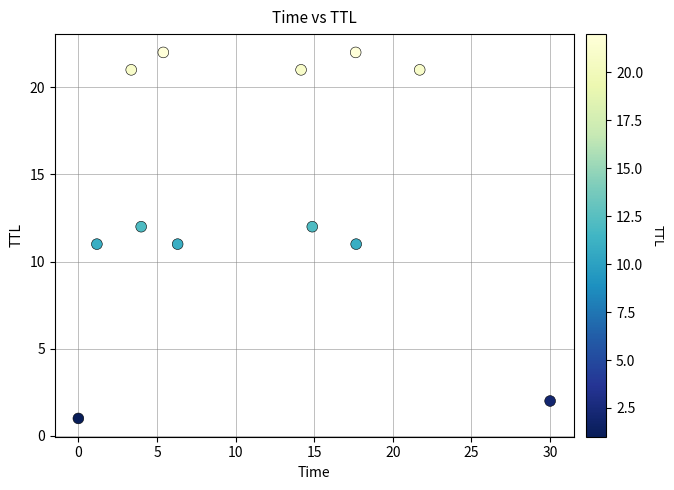

What is the range of Y values (max minus min)?

21